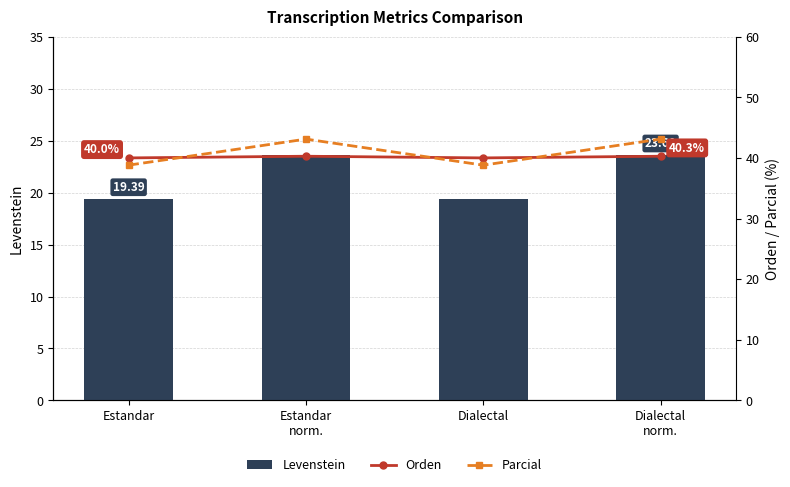

What is the average value of the Levenstein series?

21.5